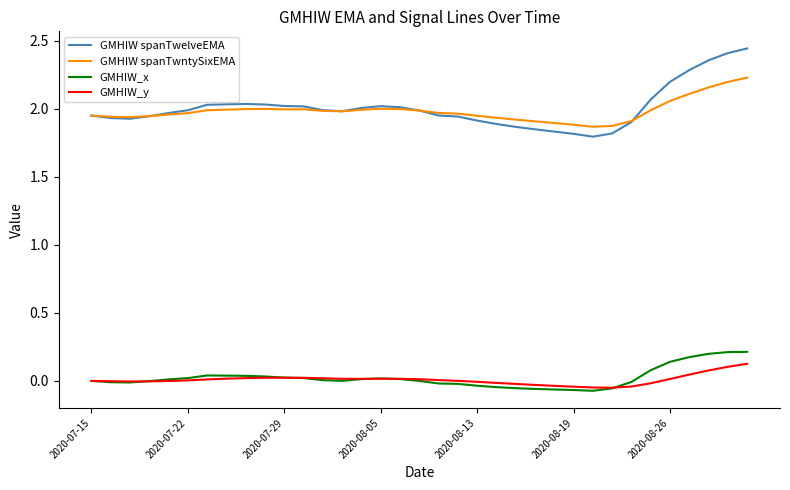

Which series has the widest spread of values?

GMHIW spanTwelveEMA